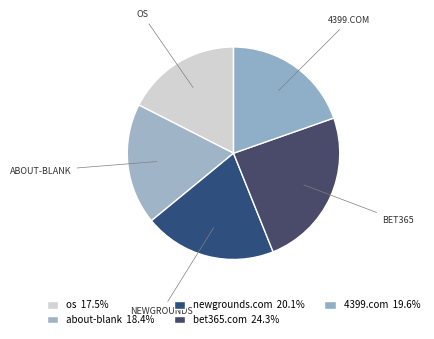

Which slice is the largest?

http://www.bet365.com